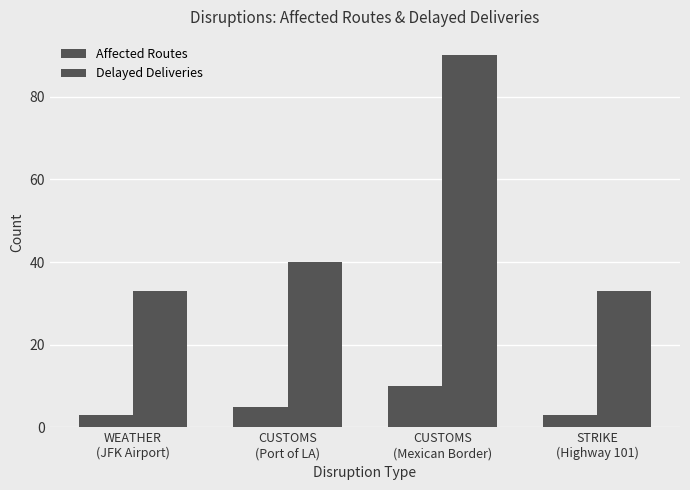

How many bars are there in total?

8